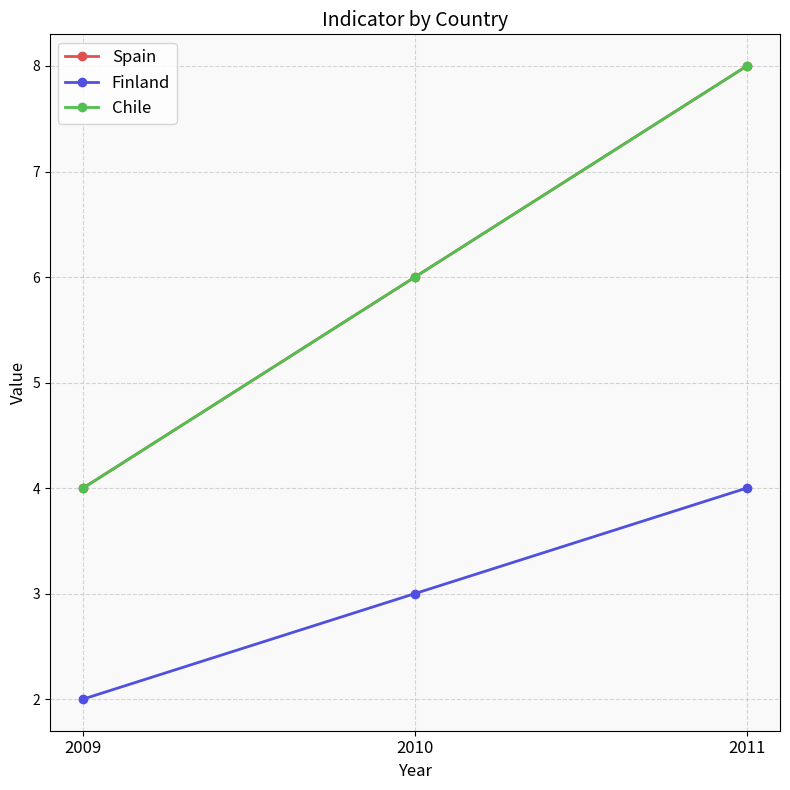

Does the chart have visible grid lines?

Yes